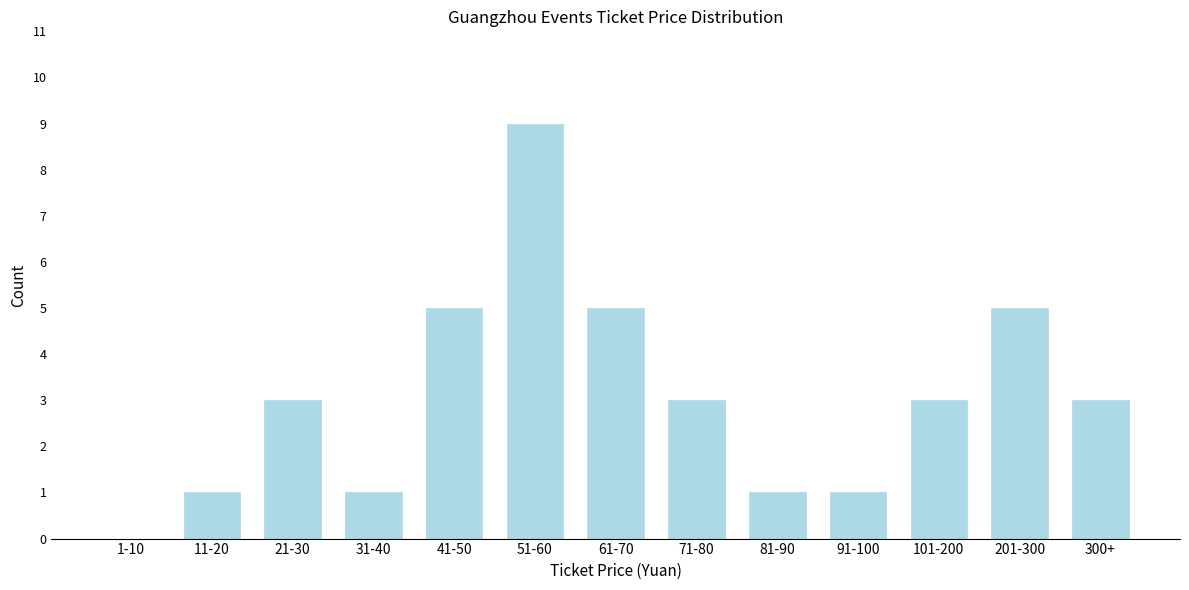

Reading left to right, transcribe all the data shown in this chart.

1-10=0	11-20=1	21-30=3	31-40=1	41-50=5	51-60=9	61-70=5	71-80=3	81-90=1	91-100=1	101-200=3	201-300=5	300+=3